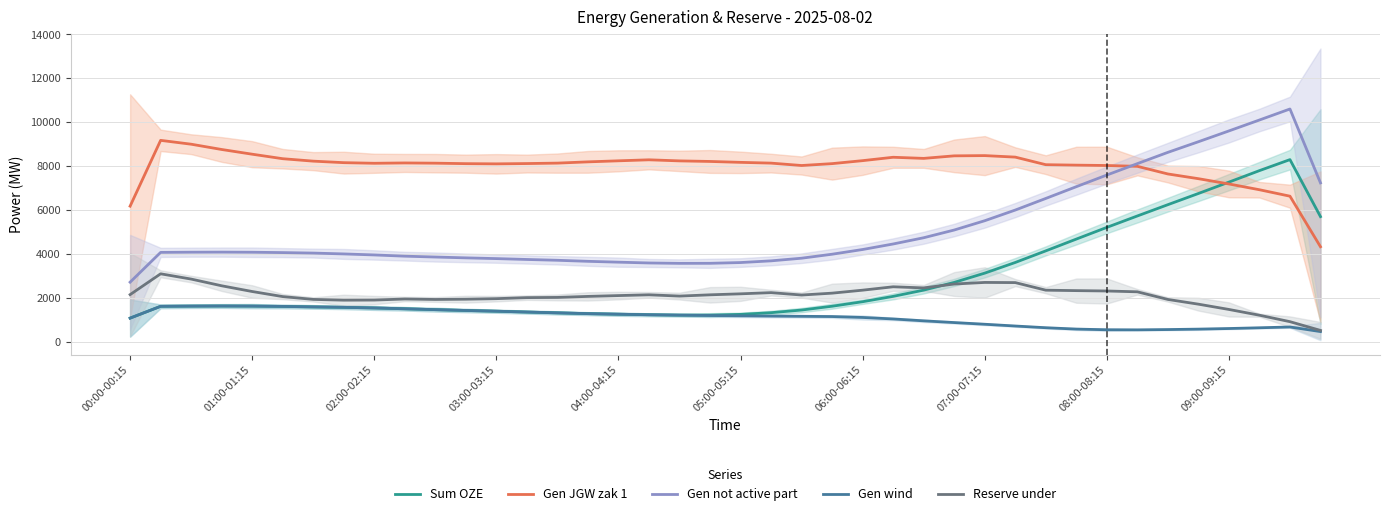

What is the difference between the second highest and second lowest values in the Sum OZE series?

6584.3